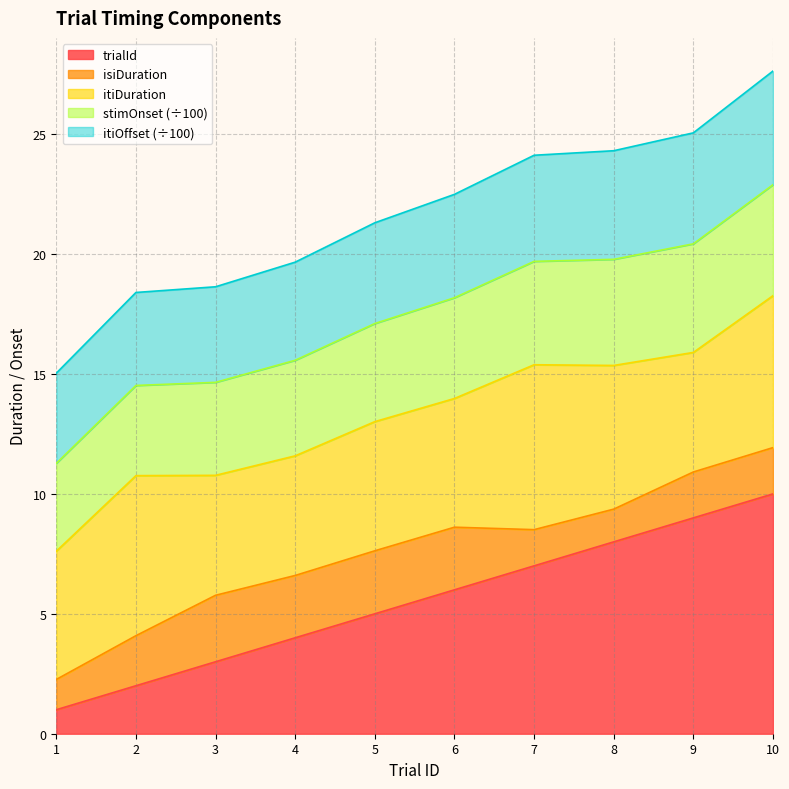

What are all the series names shown in the legend?

trialId, isiDuration, itiDuration, stimOnset (÷100), itiOffset (÷100)